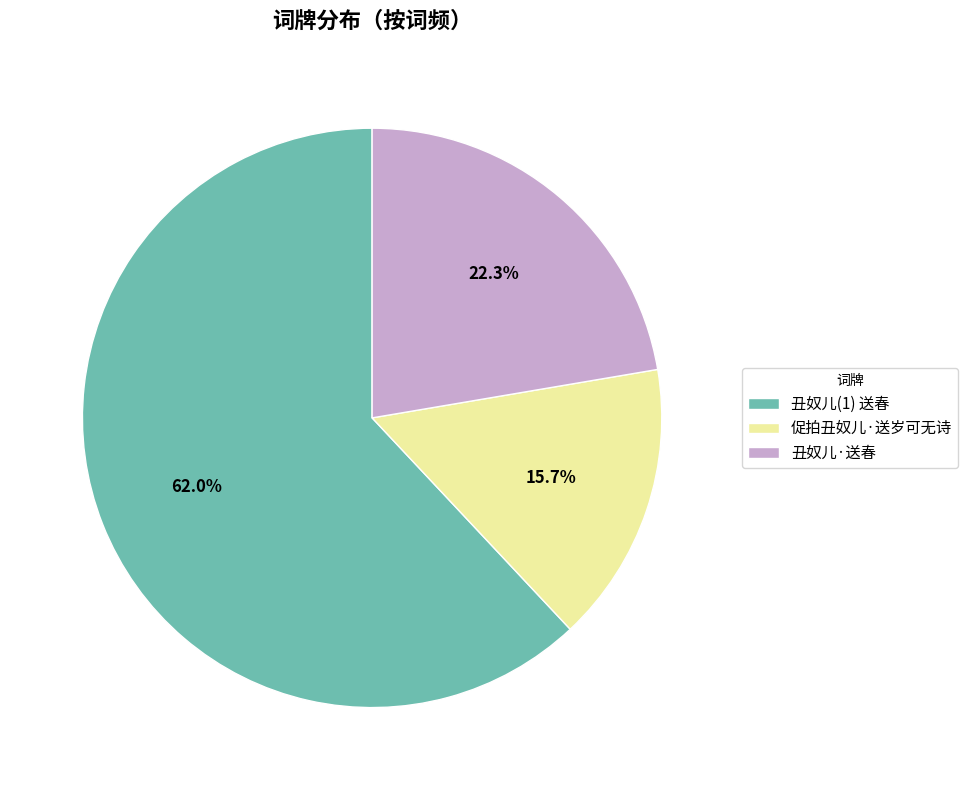

Count the number of slices in the pie.

3